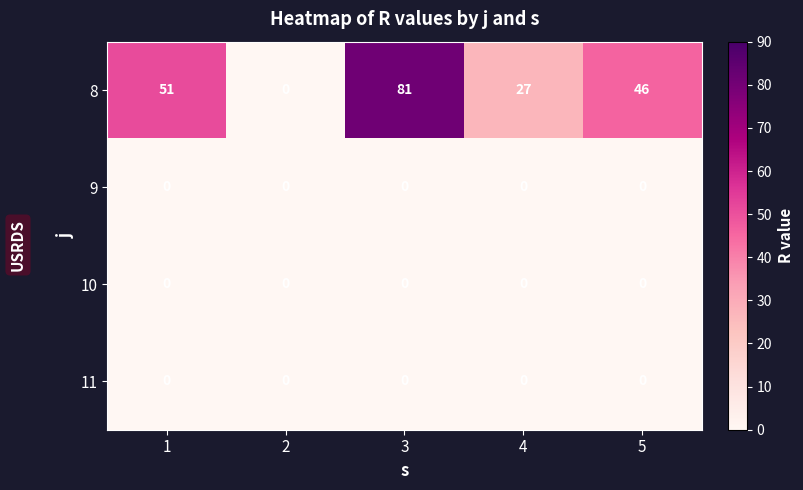

Which series has the largest range (max minus min)?

8